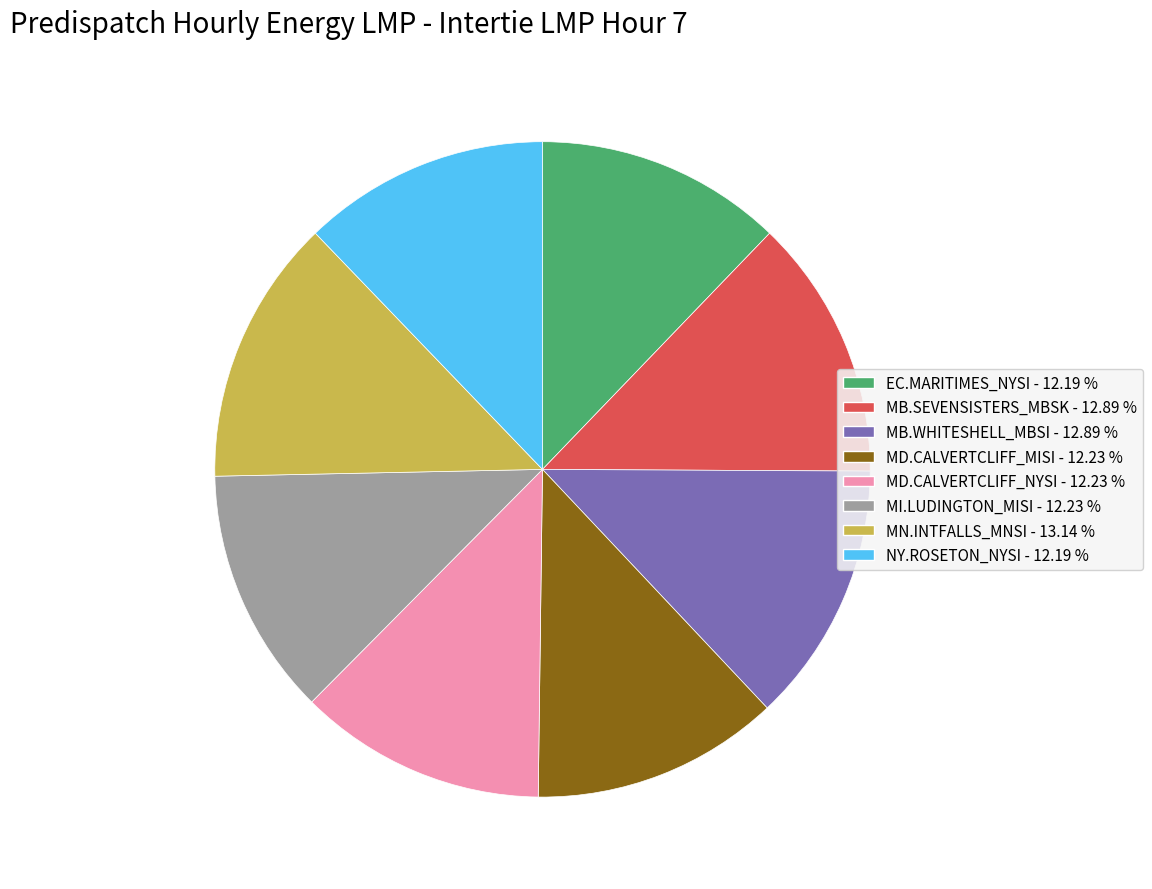

What is the ratio of the value at MD.CALVERTCLIFF_MISI - 12.23 % to the value at MB.WHITESHELL_MBSI - 12.89 %?

0.9